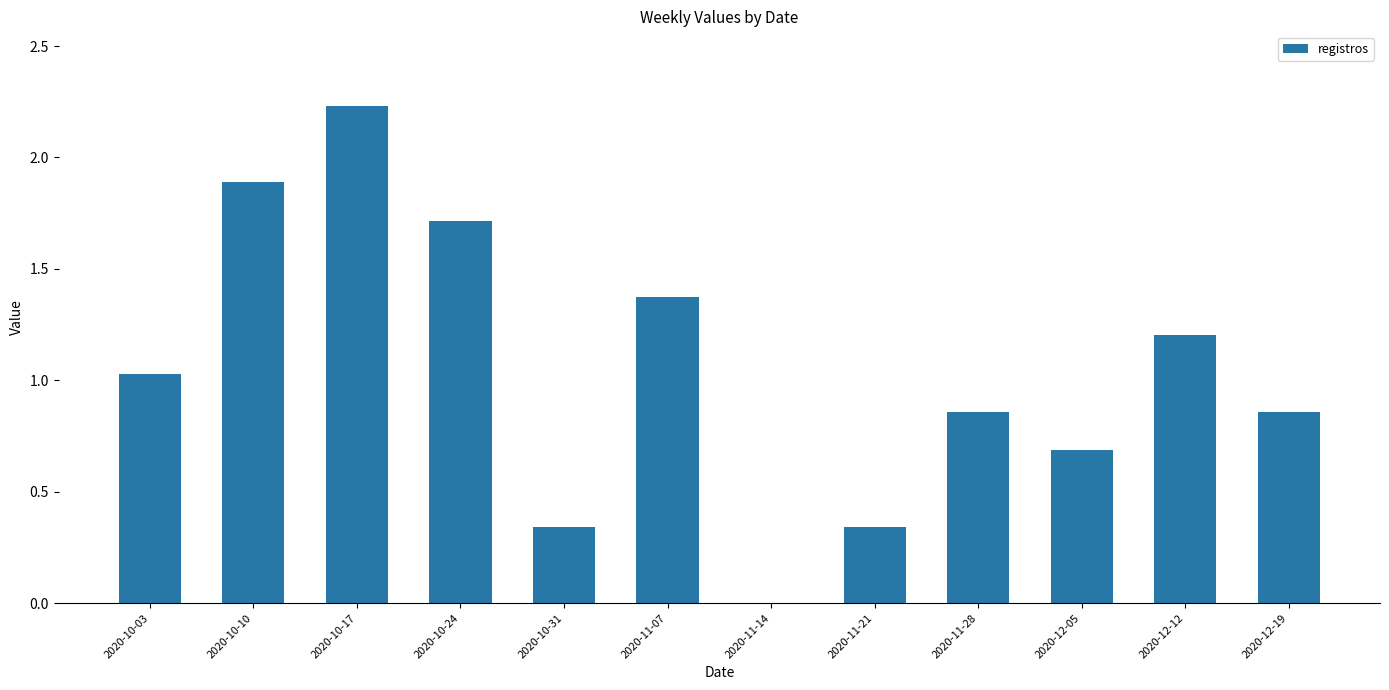

What is the sum of all values?

12.5